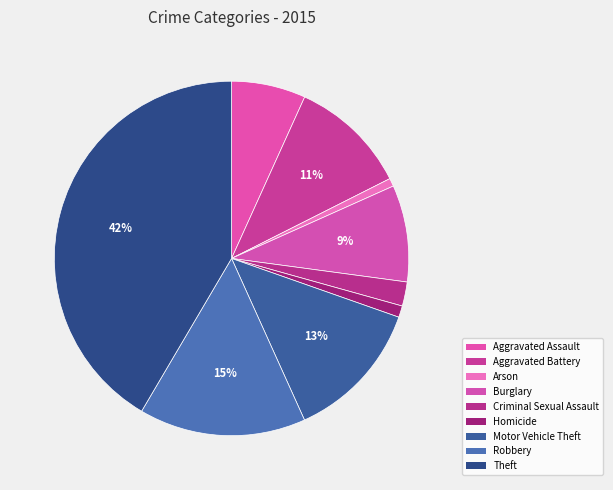

How many segments does this pie chart have?

9